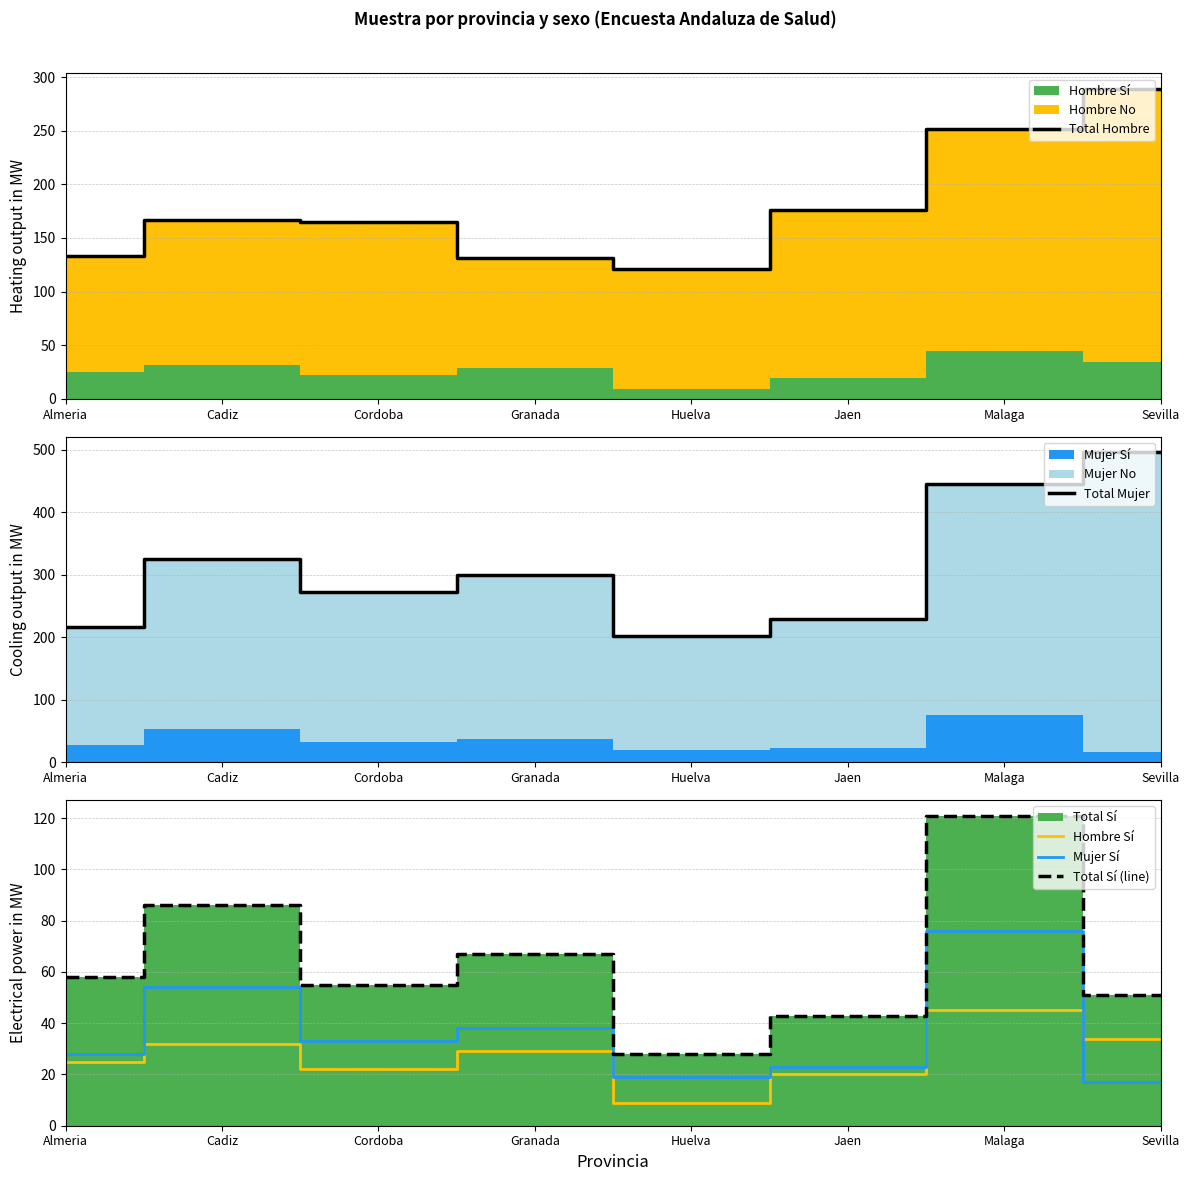

What is the difference between the highest and lowest values at Jaen?

209